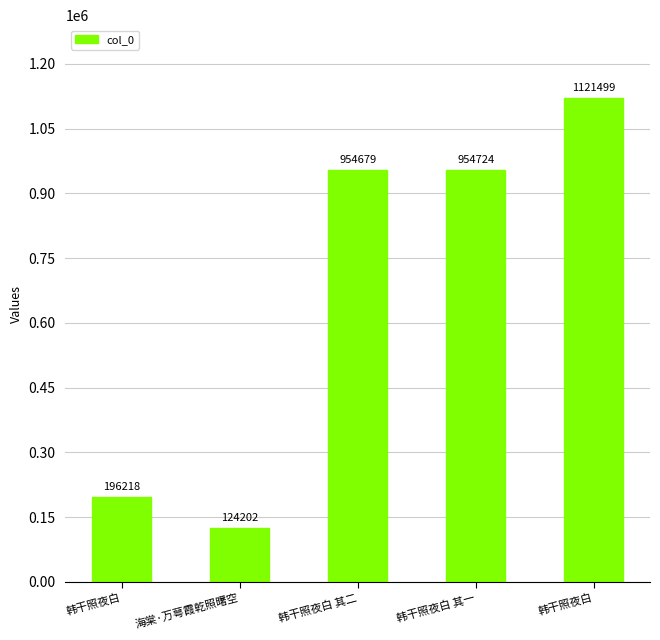

What is the minimum value shown in the chart?

124202